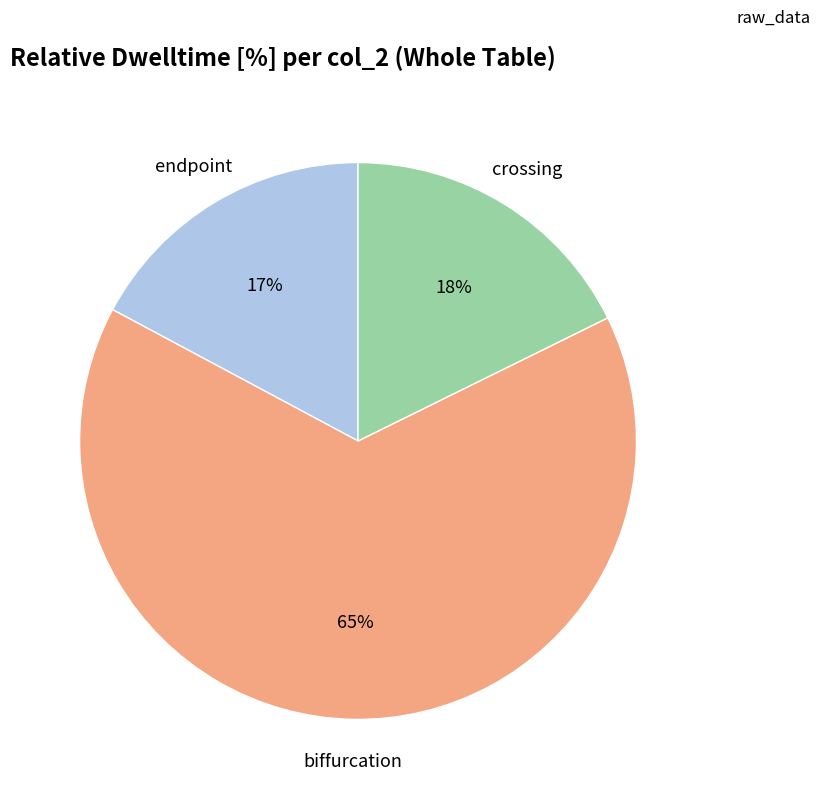

To the nearest percent, what is the difference between the largest and smallest slice percentages?

48%